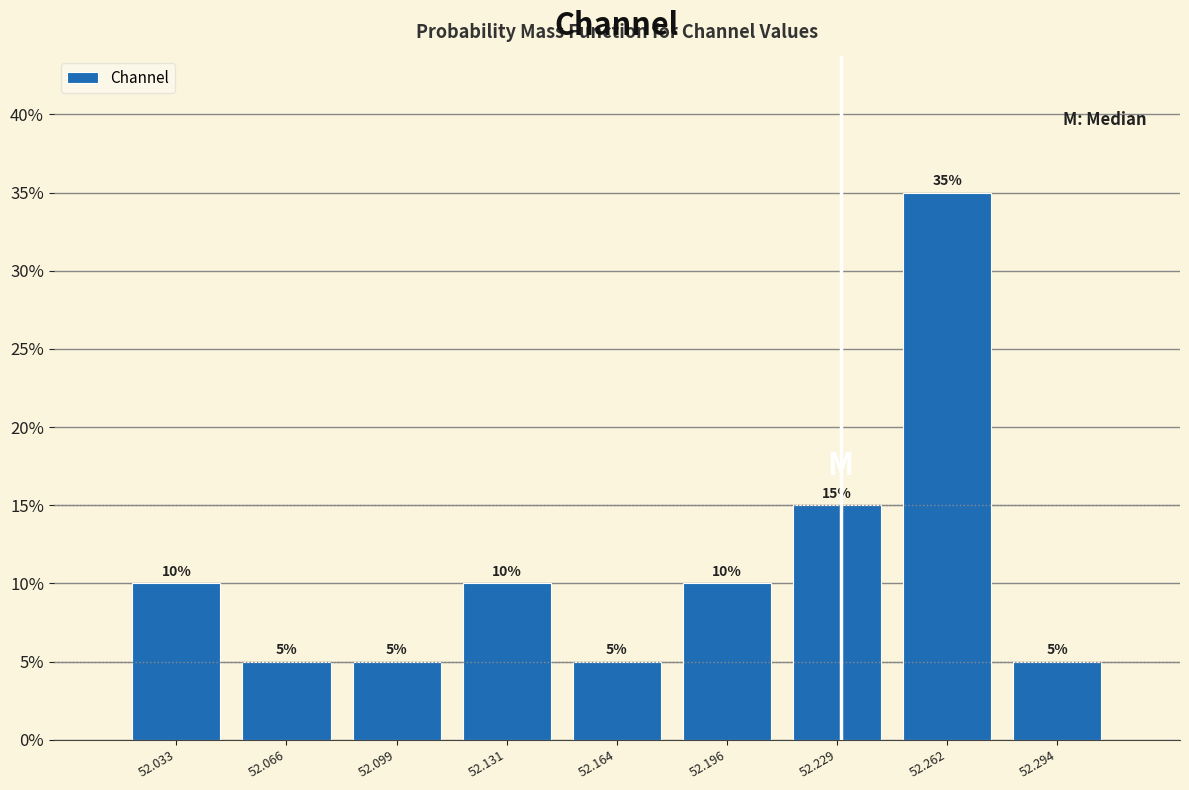

How tall is the bar that spans 52.280 to 52.310 on the x-axis? The bar edges are not printed on the chart, so give them approximately, as read against the axis.

5